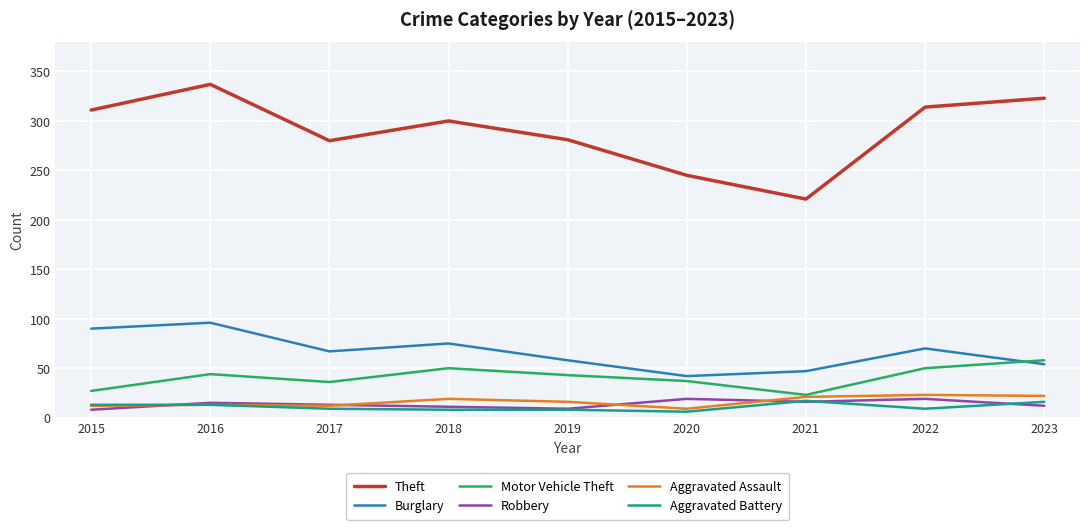

At which label does Motor Vehicle Theft reach its peak?

2023